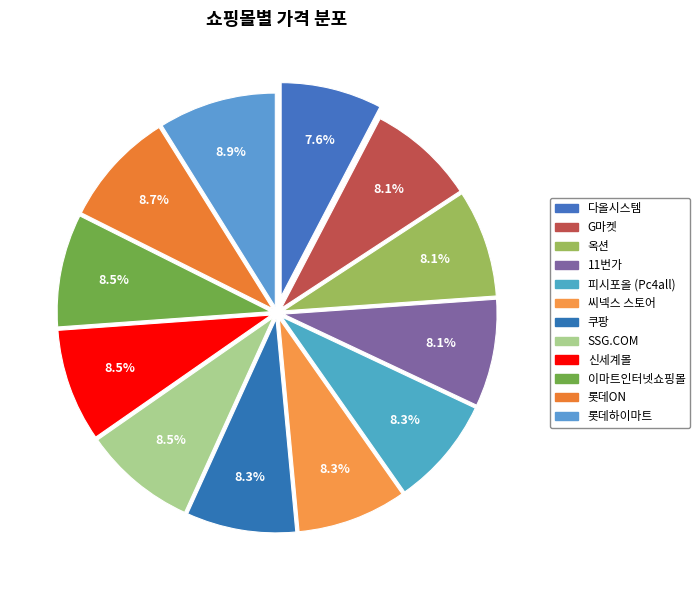

Do 롯데하이마트 and 옥션 together represent more than half of the pie?

No